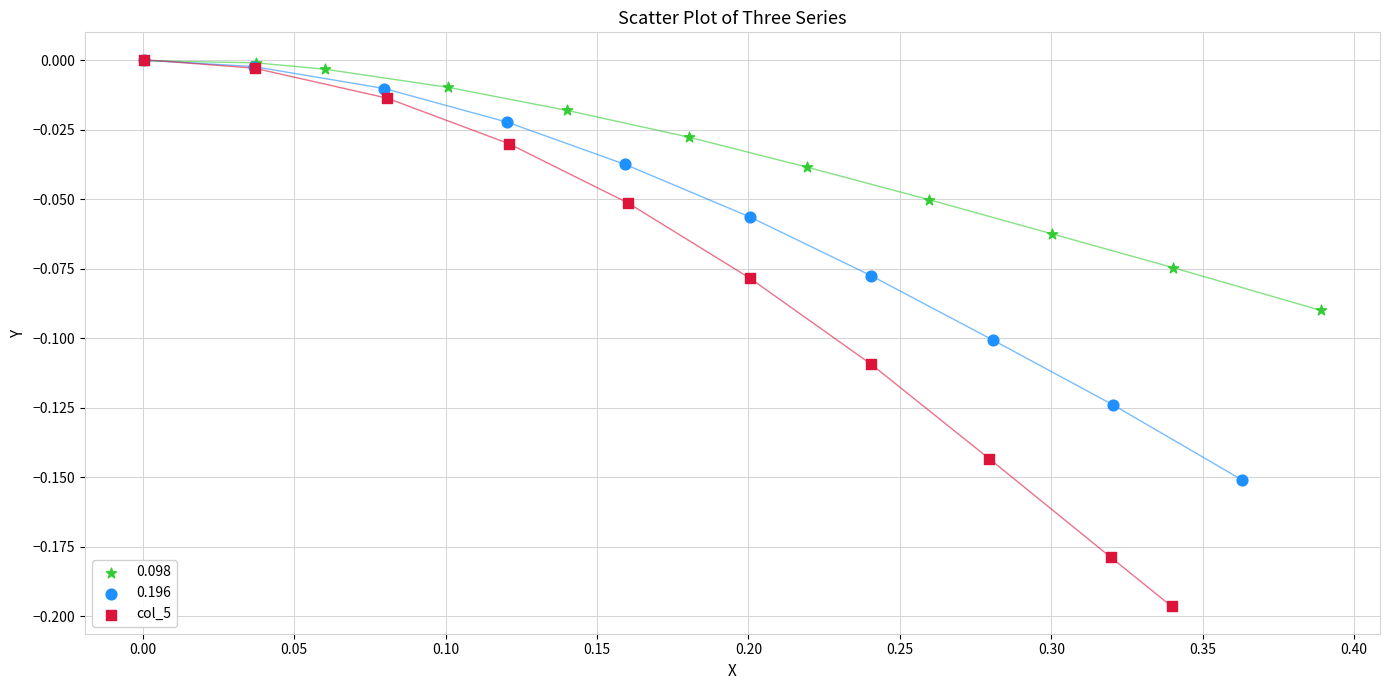

Which series has the largest Y range (max minus min)?

col_5